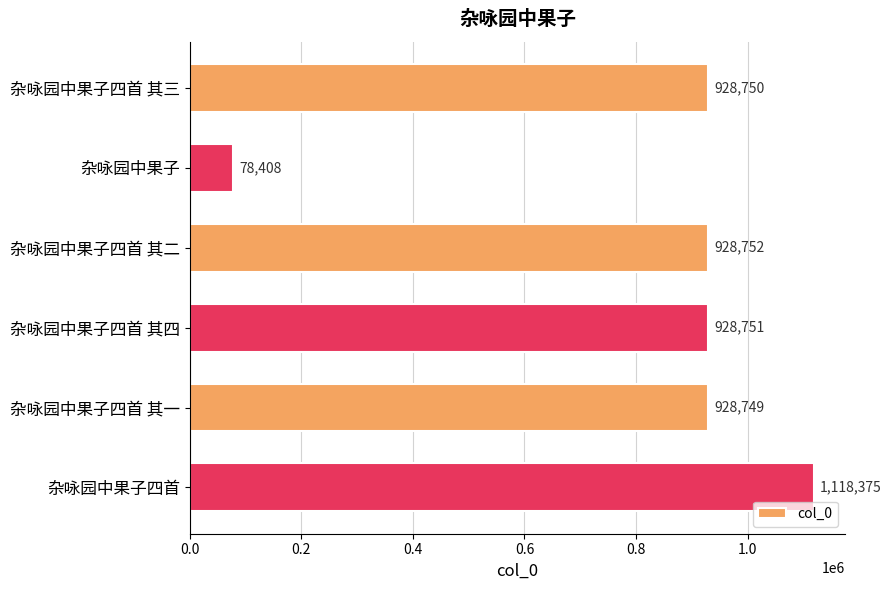

The chart shows a value of 381082 at 杂咏园中果子四首 其四. True or false?

False